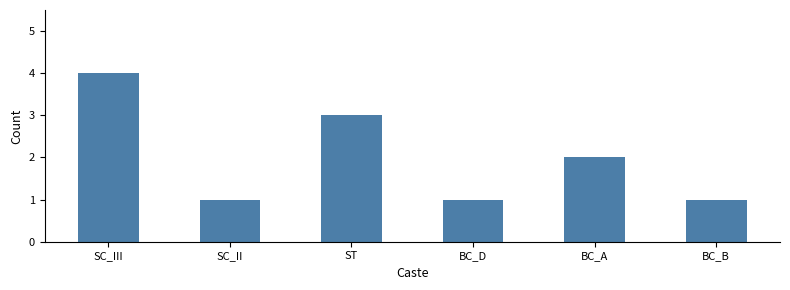

What is the greatest value displayed?

4